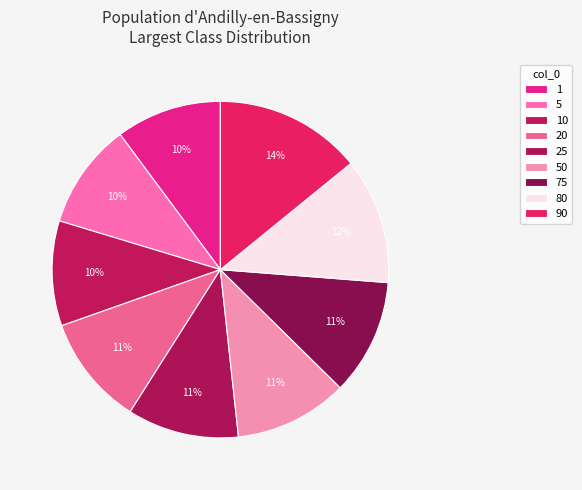

Is it true that 50 is 11% of the pie?

True